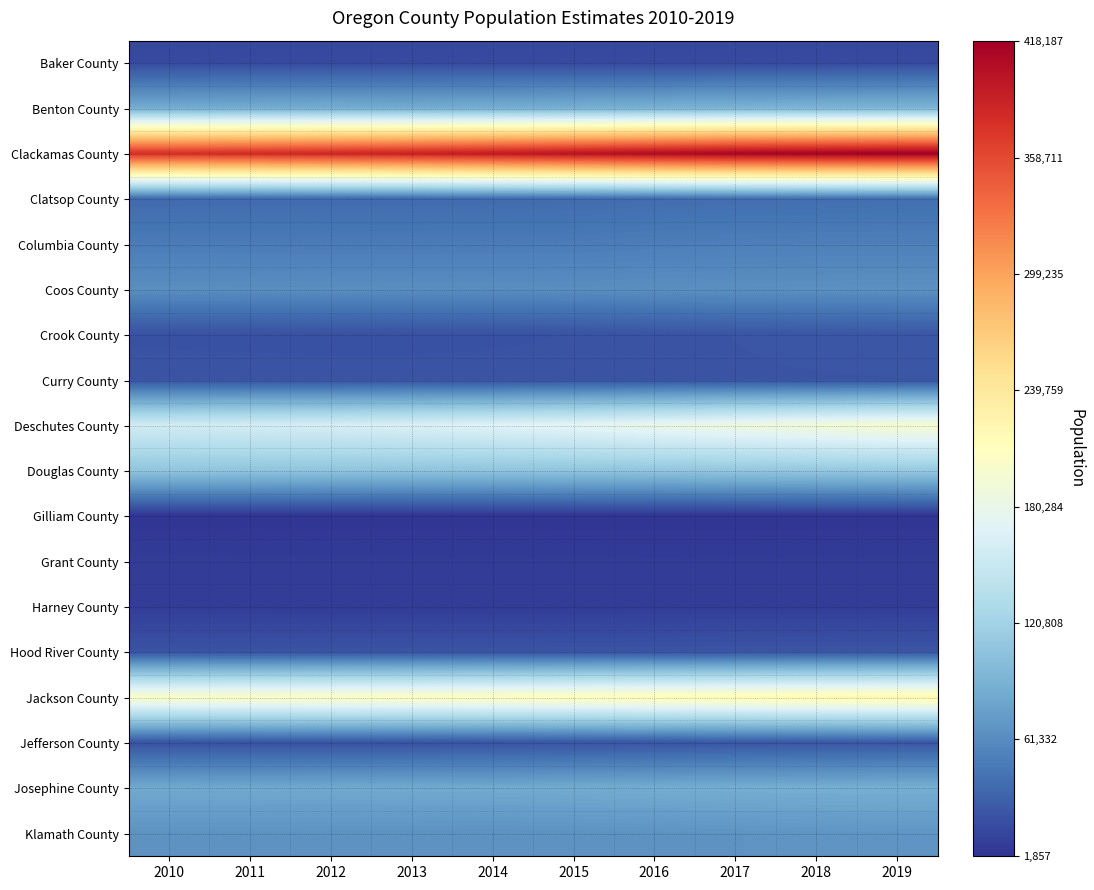

Which series changed the most between 2010 and 2014?

Clackamas County